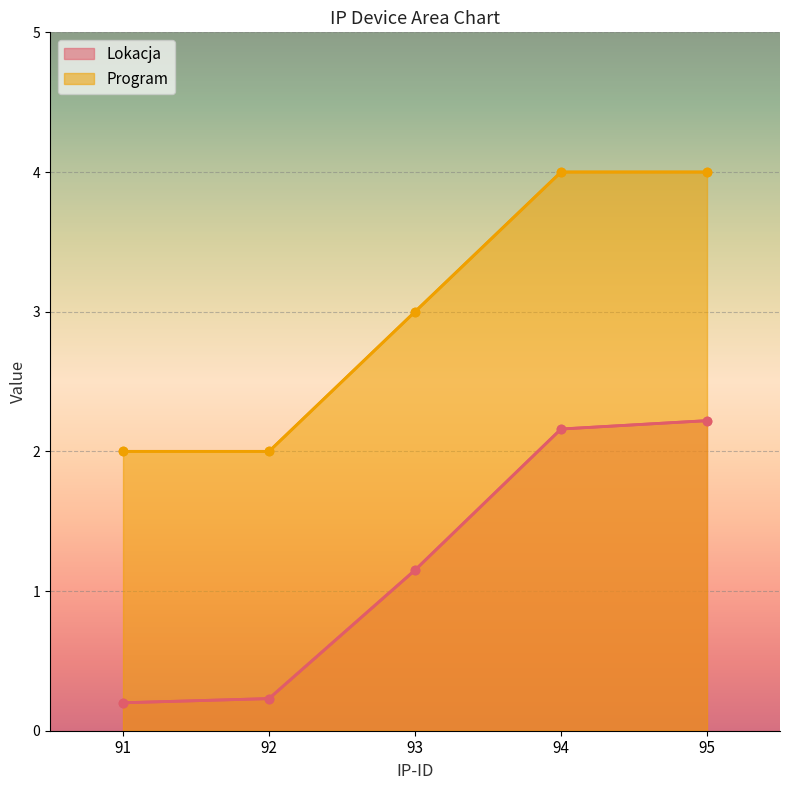

Is it true that Lokacja equals 2.2 at 95?

True